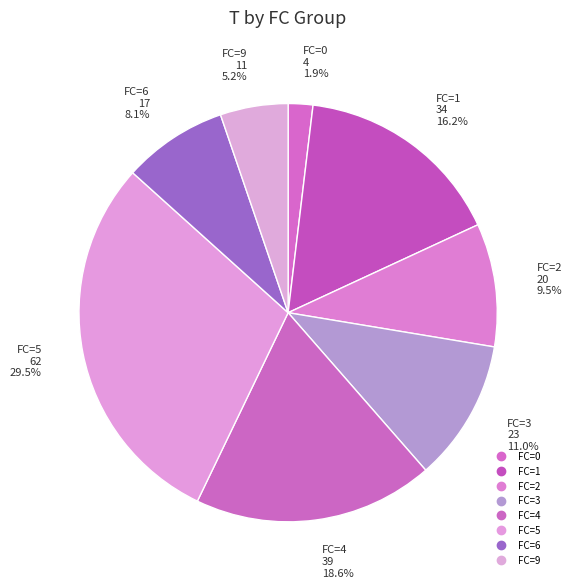

How many segments does this pie chart have?

8